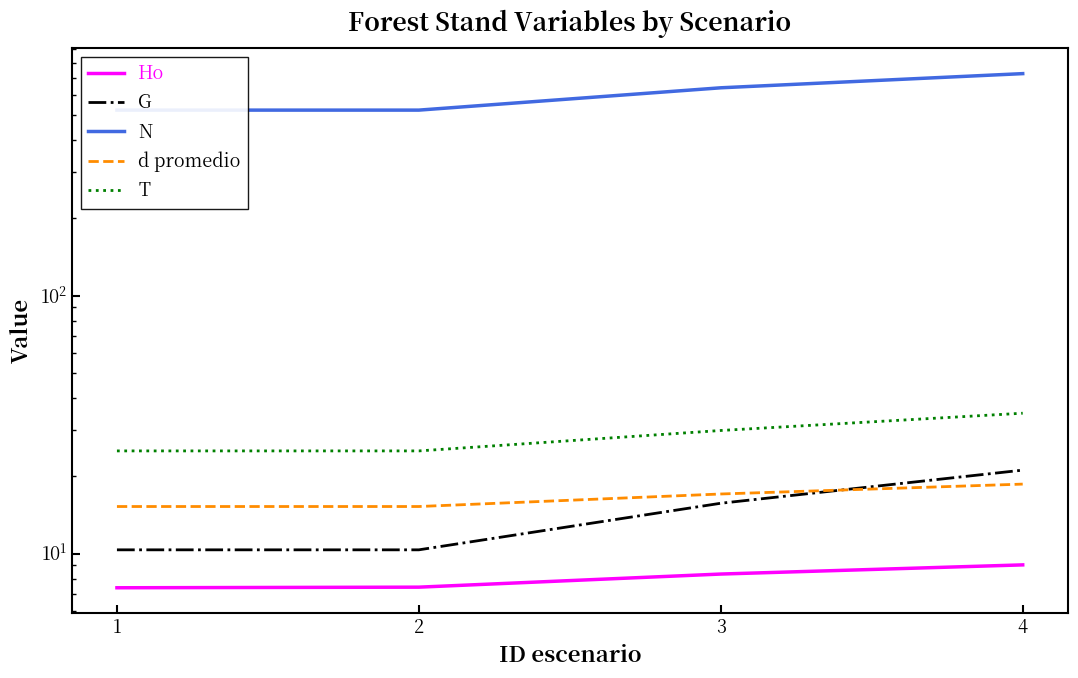

Which series has the widest spread of values?

N